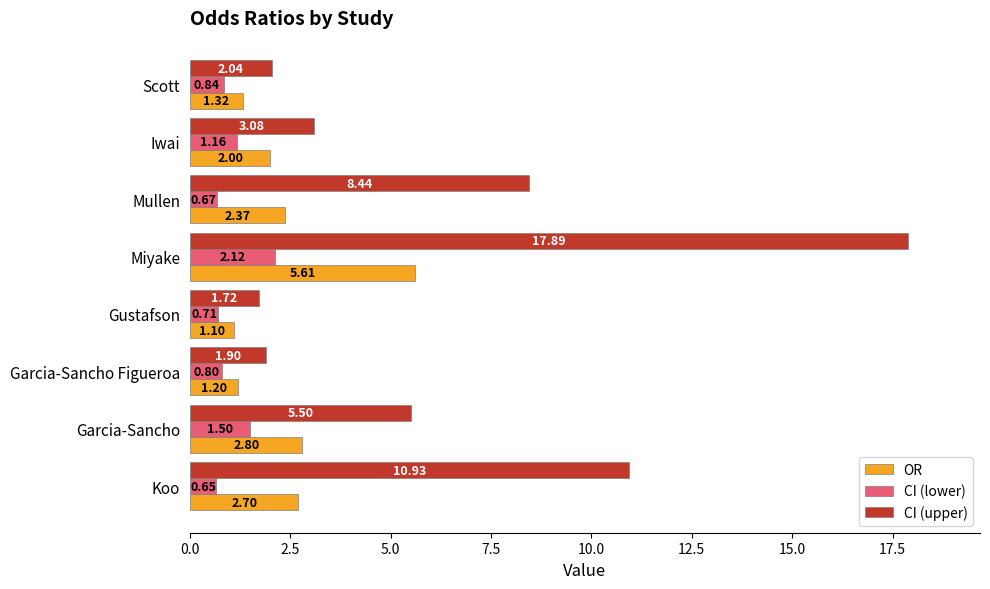

Which series has the widest spread of values?

CI (upper)